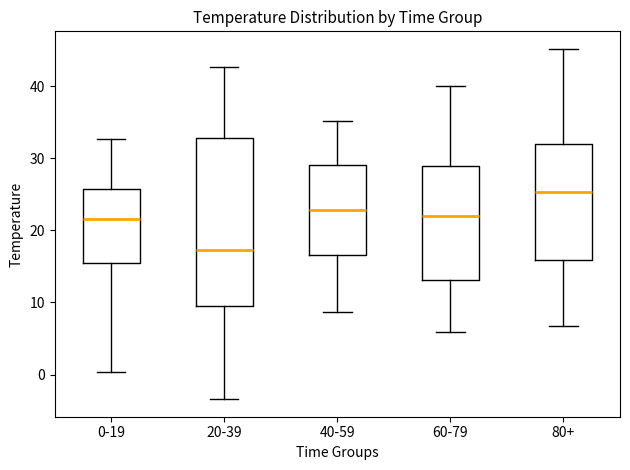

Which box is the tallest, from its lower edge to its upper edge?

20-39